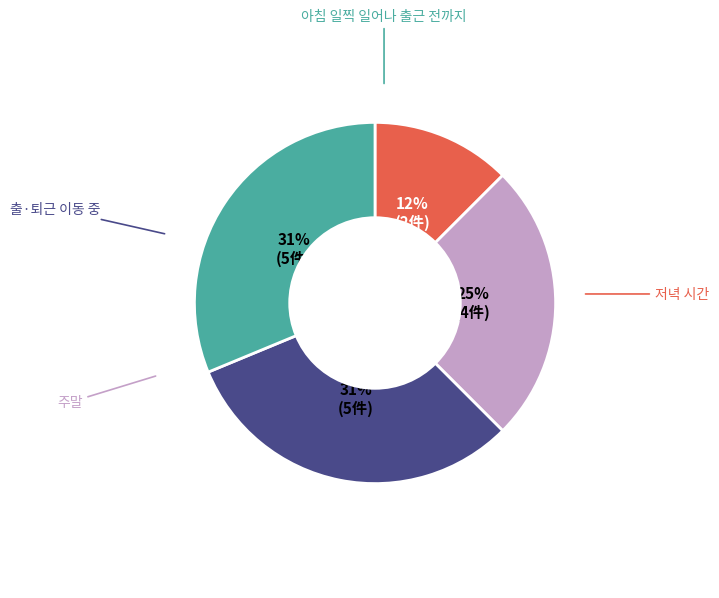

To the nearest percent, what is the average slice percentage?

25%